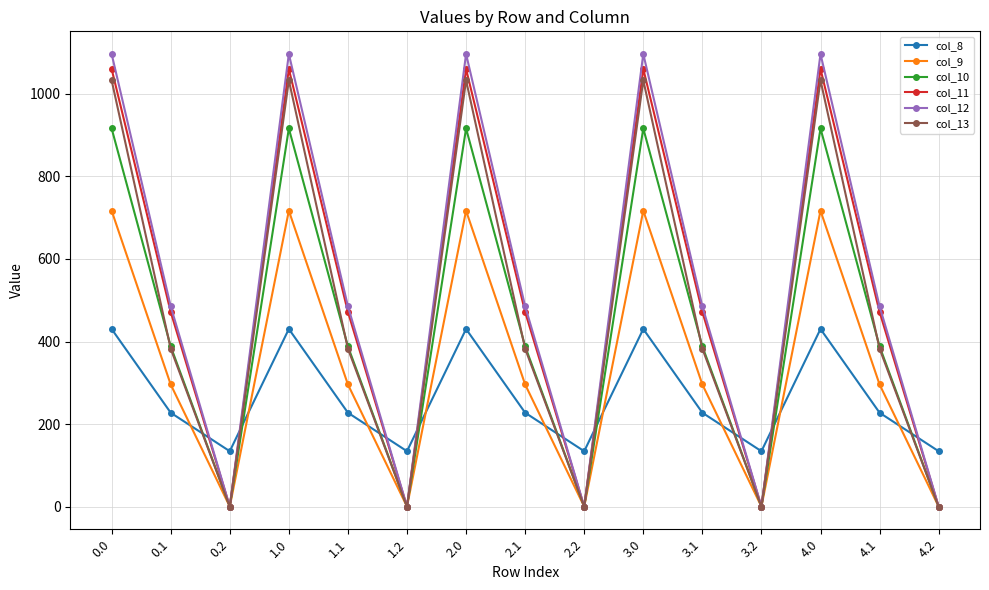

Which series ends up on top after the final intersection of col_8 and col_13?

col_8